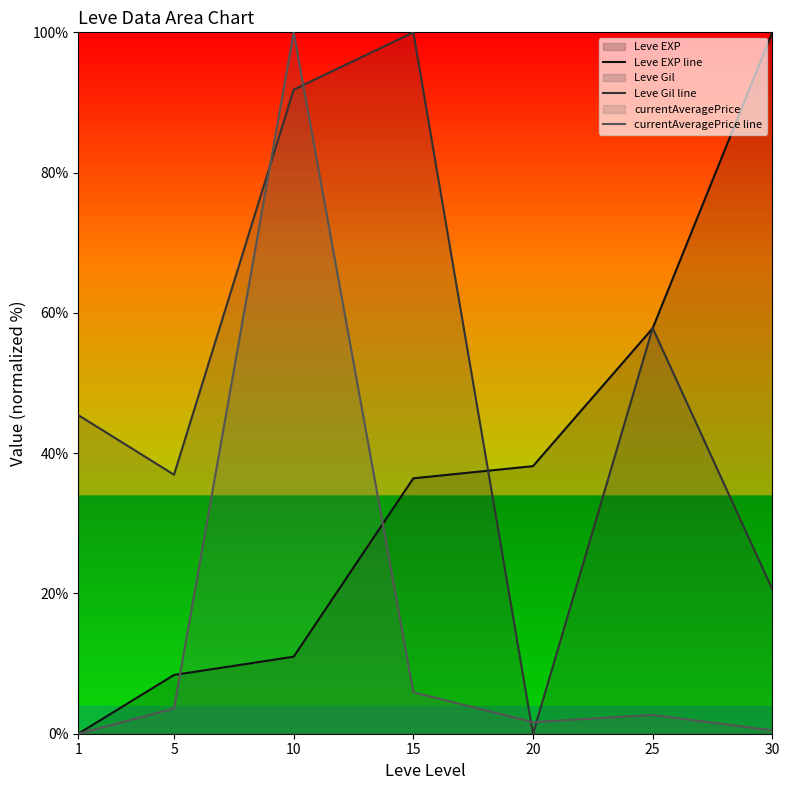

Reading right to left, list all the values displayed in this chart.

Leve EXP line: 100.0	57.8	38.2	36.4	11.0	8.4	0.0
Leve Gil line: 20.6	57.8	0.0	100.0	91.8	36.9	45.4
currentAveragePrice line: 0.5	2.7	1.7	5.9	100.0	3.6	0.0